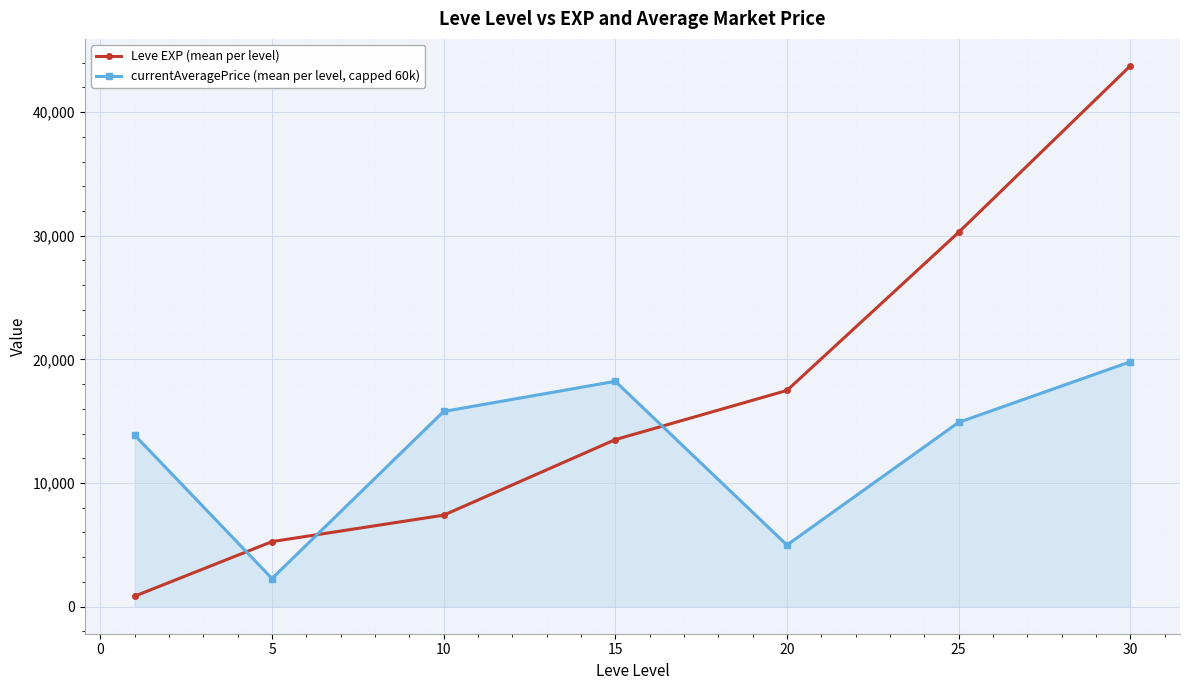

What is the sum of all Leve EXP (mean per level) values?

118511.7